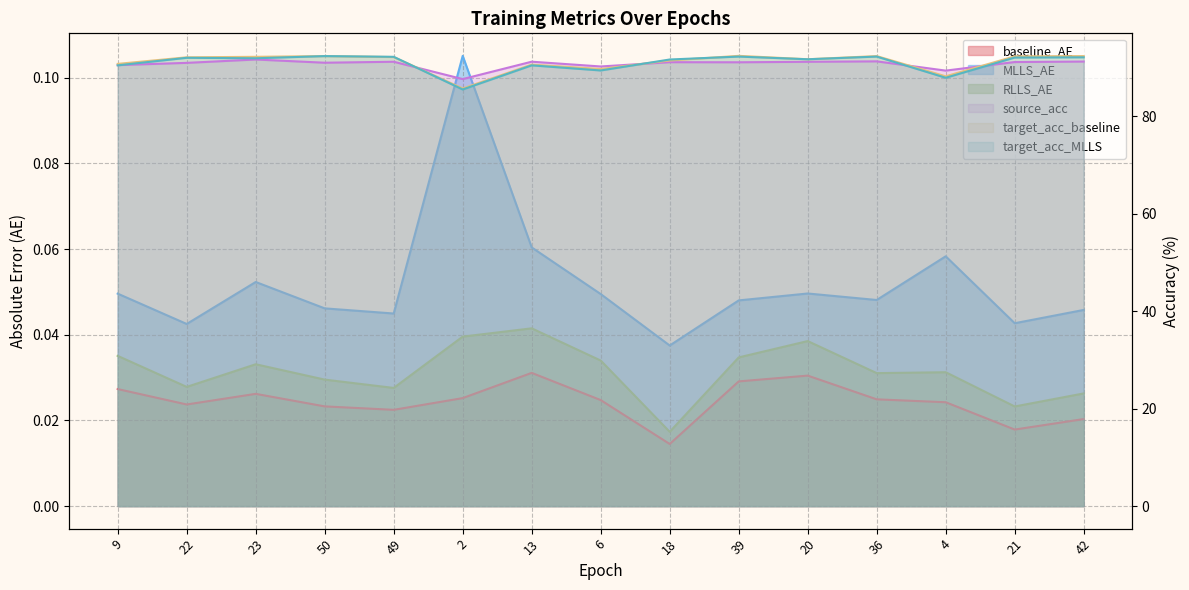

What is the value of the MLLS_AE point at the 13th from the left?

0.1